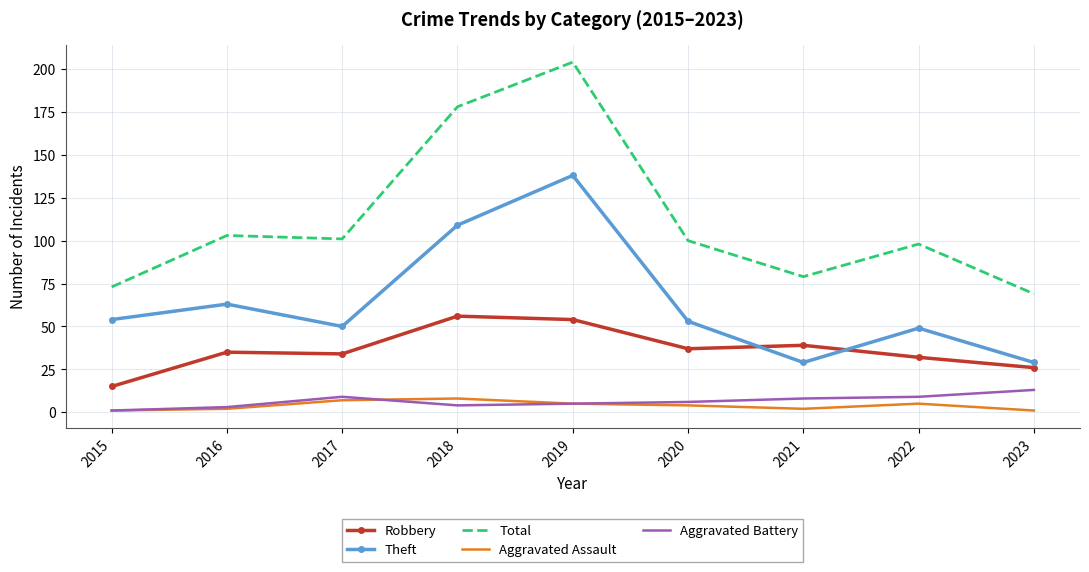

What value does the Robbery series have at 2018?

56